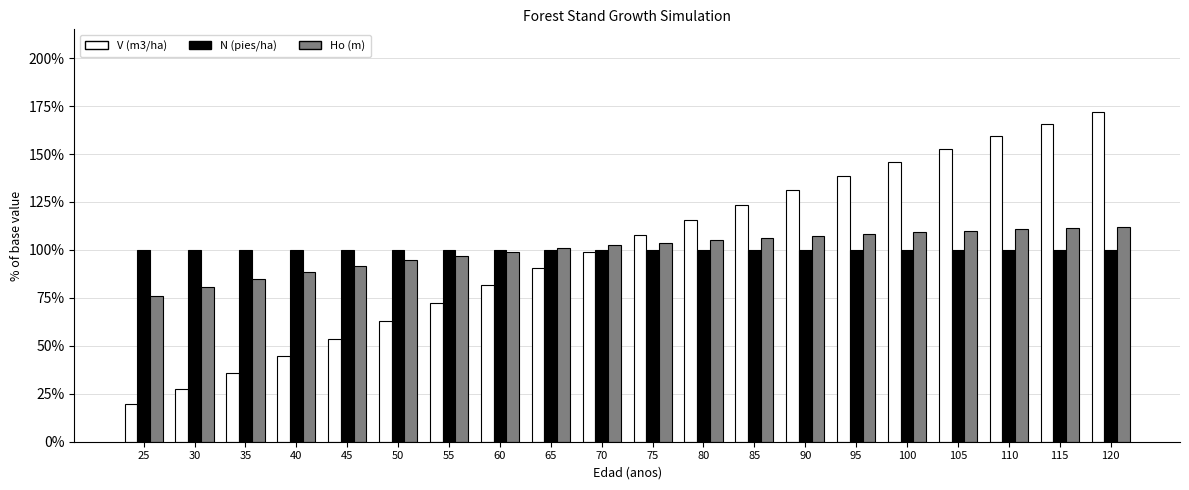

What is the difference between the highest and lowest values at 90?

31.2